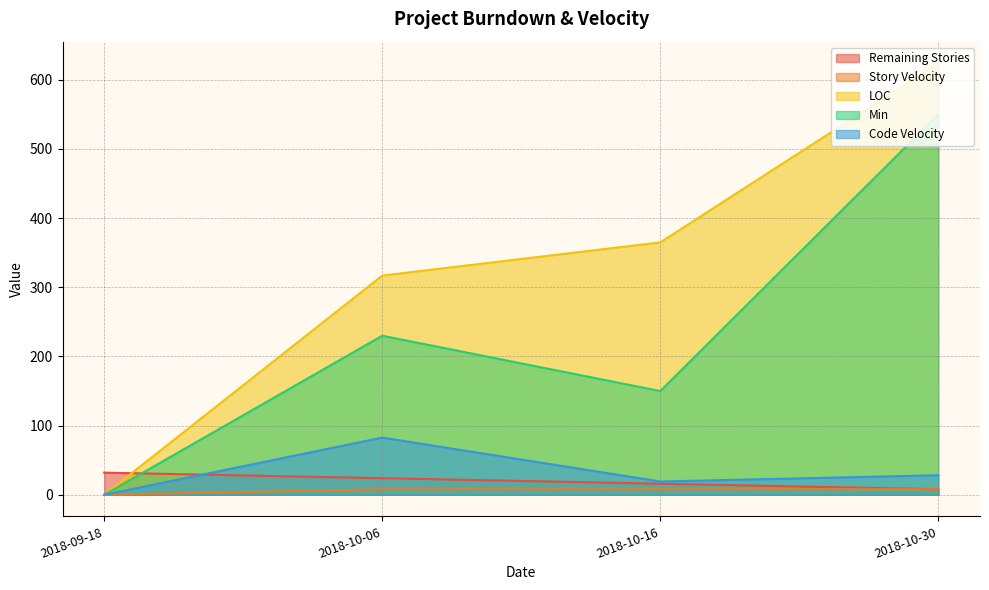

What is the label of the 3rd point from the left?

2018-10-16